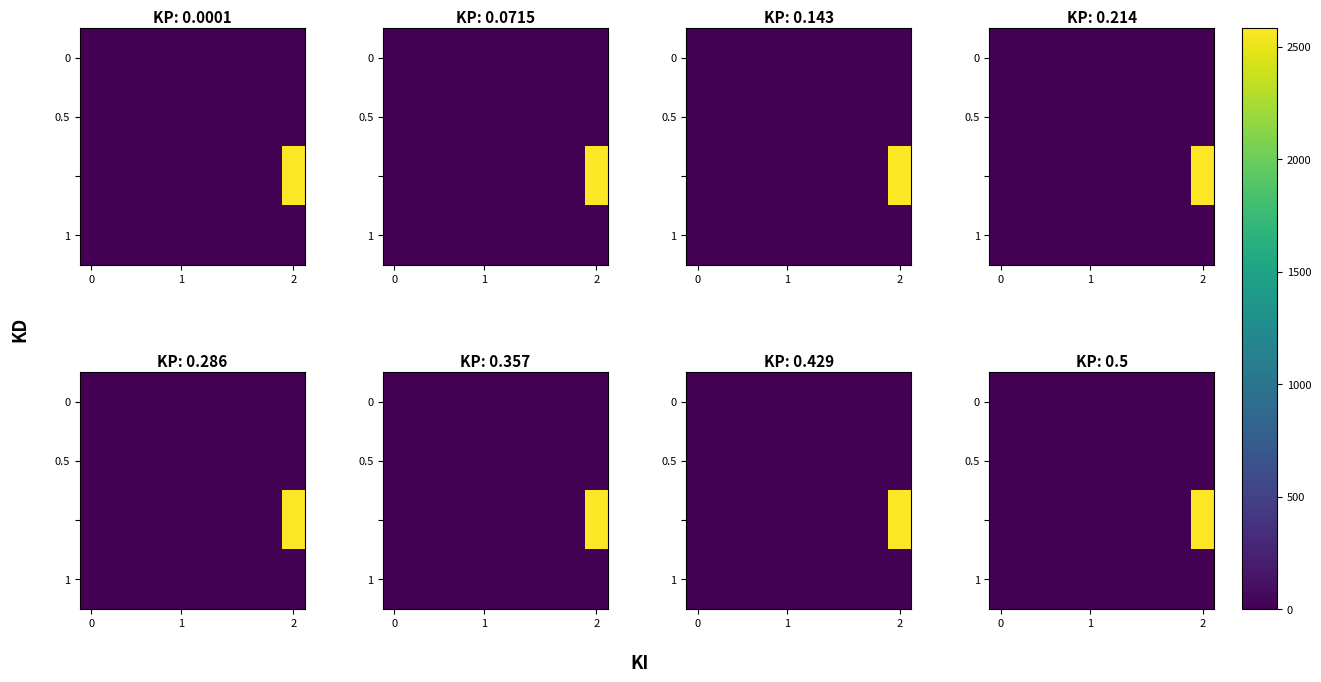

Between 8 and 3, which is larger?

8